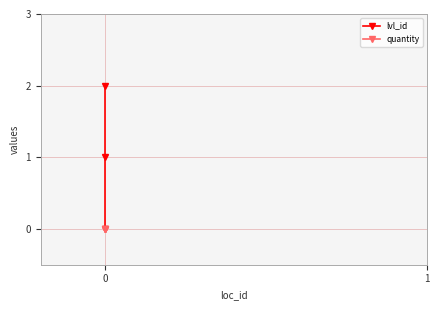

Which series has the largest total across all categories?

lvl_id